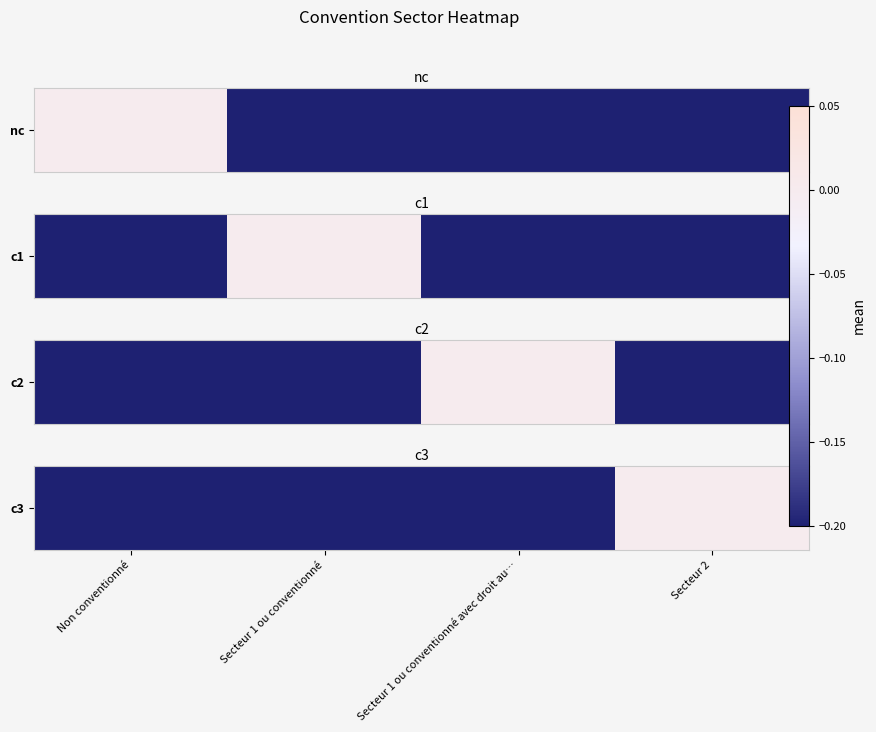

The chart shows a value of -0.3 at Non conventionné. True or false?

False